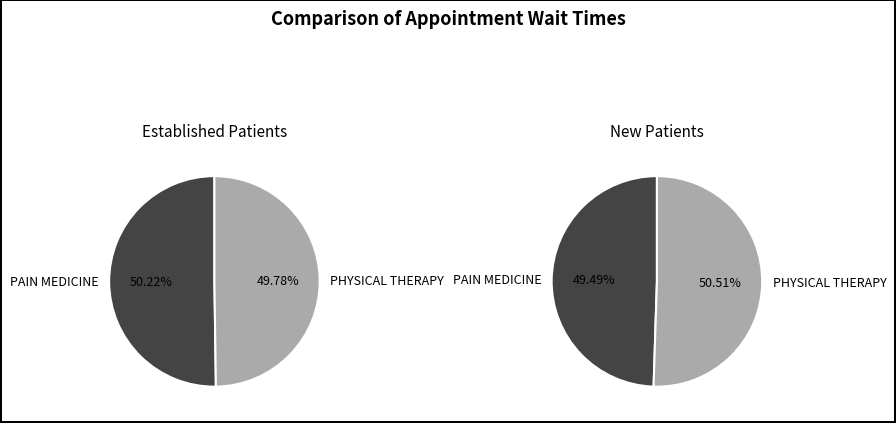

What percentage is the PHYSICAL THERAPY slice, to the nearest percent?

50%